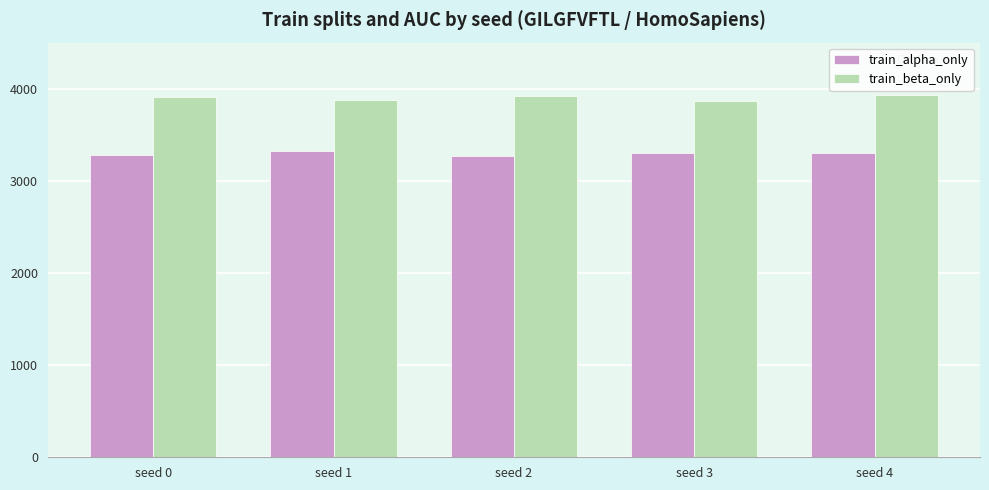

What is the minimum value shown in the chart?

3269